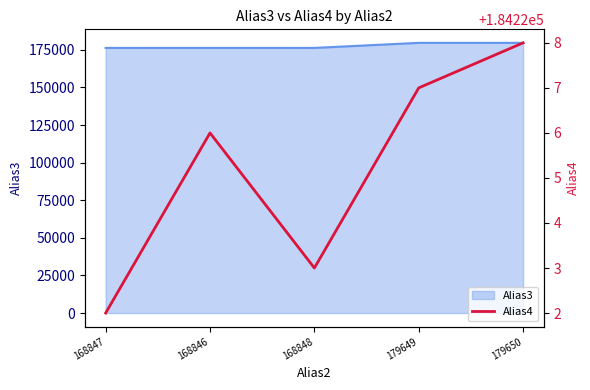

How many values exceed 184226?

2